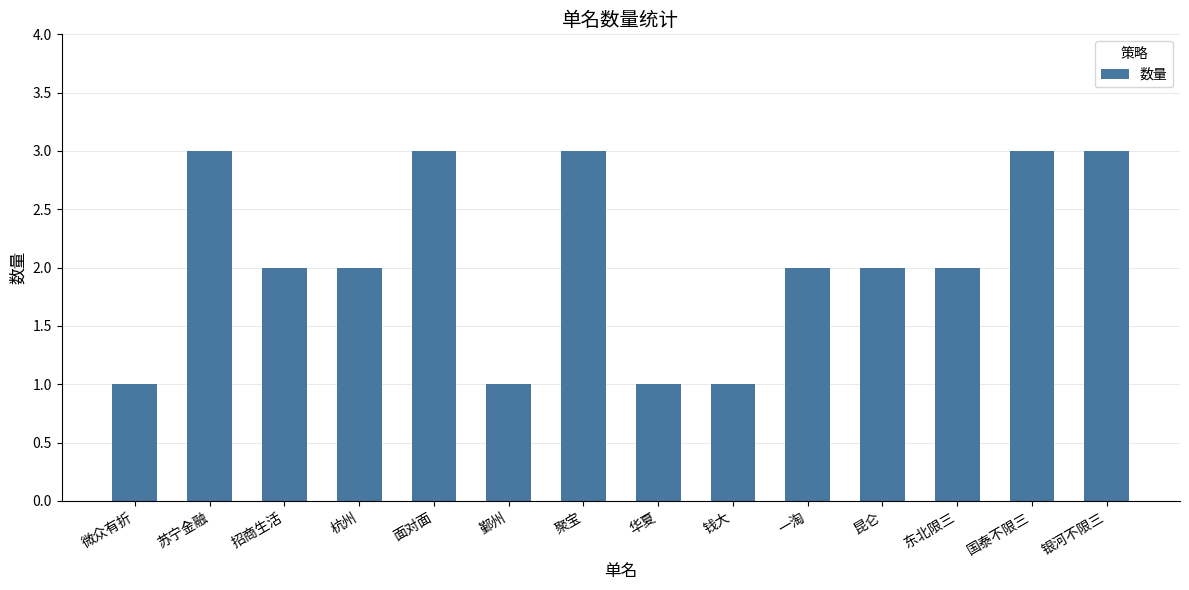

What is the difference between the second highest and second lowest values?

2